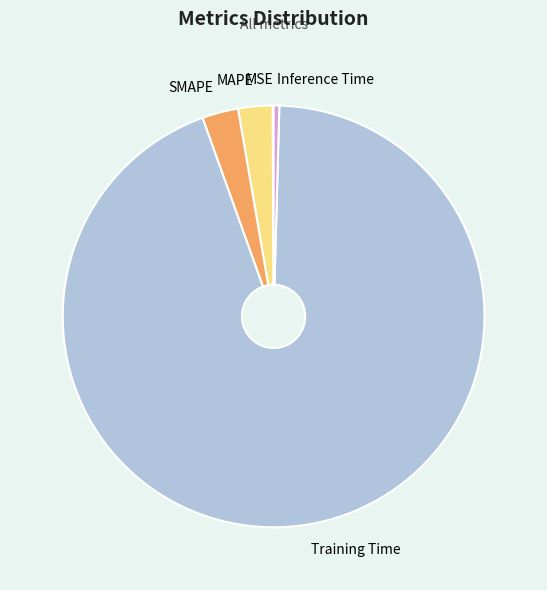

Does Inference Time account for over 50% of the chart?

No